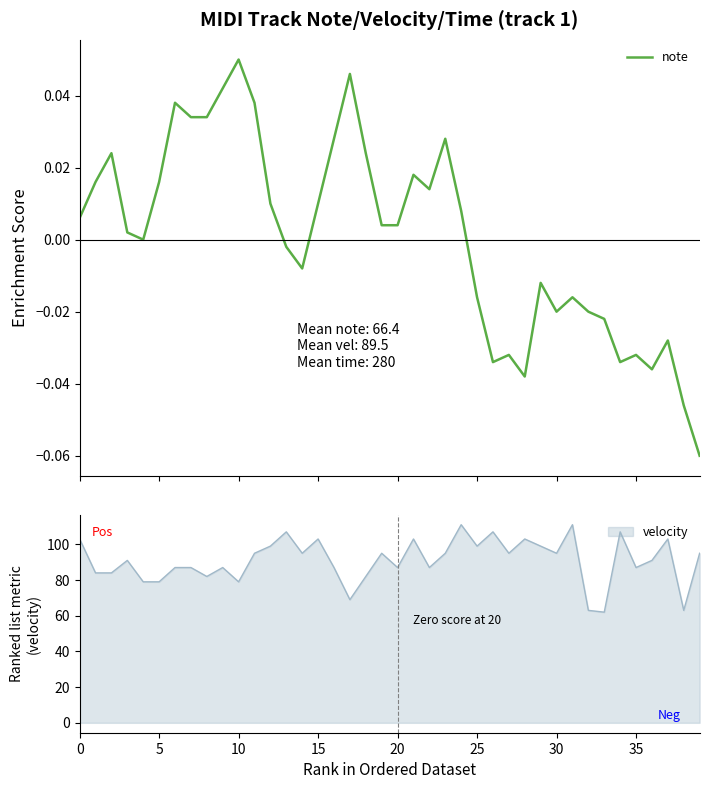

The velocity series shows 148 at 25. True or false?

False